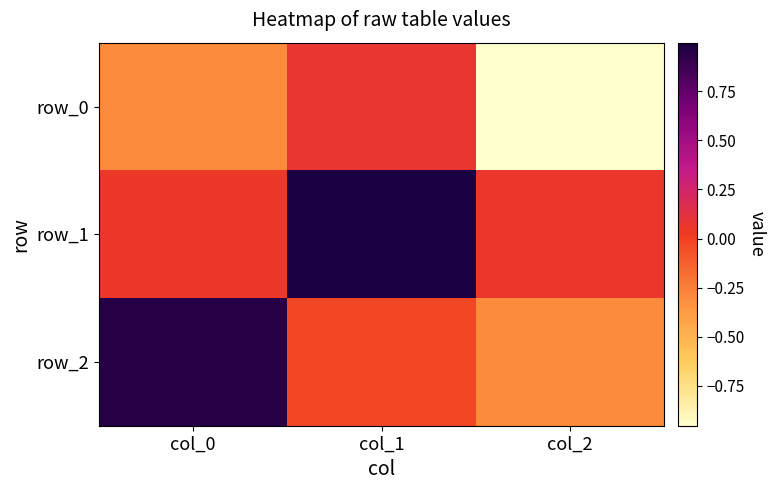

What is the greatest value displayed?

1.0